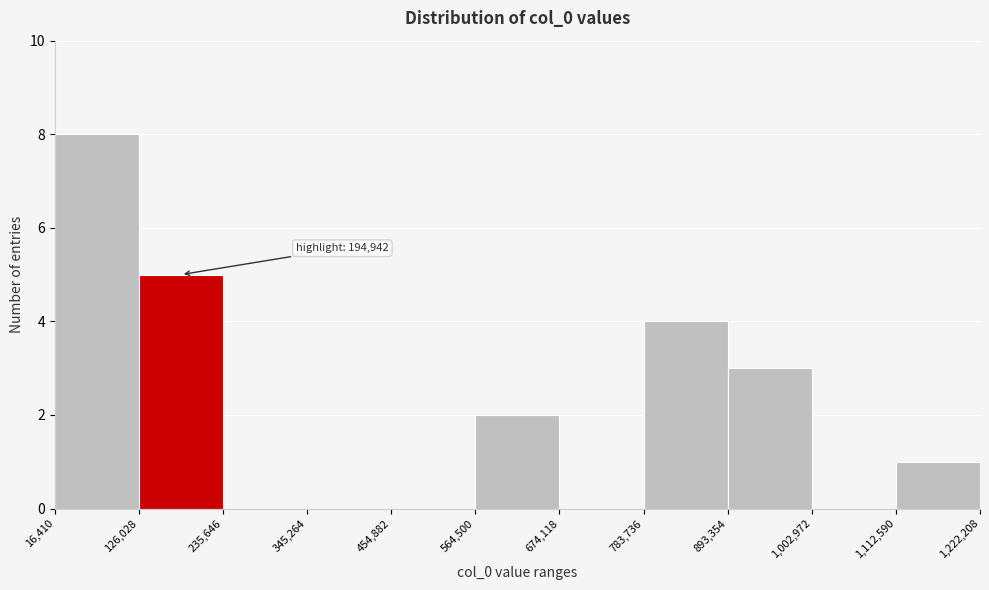

Over which range of the x-axis is the bar tallest?

16,410 to 126,028